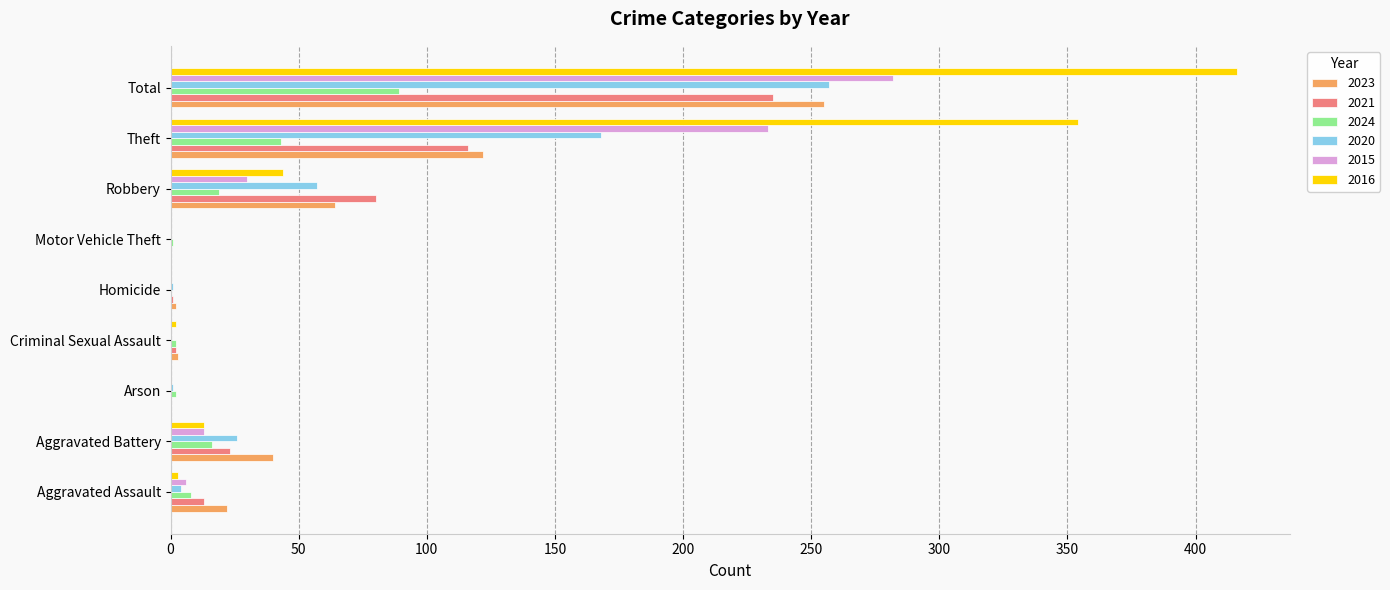

The 2021 series shows 23 at Aggravated Battery. True or false?

True